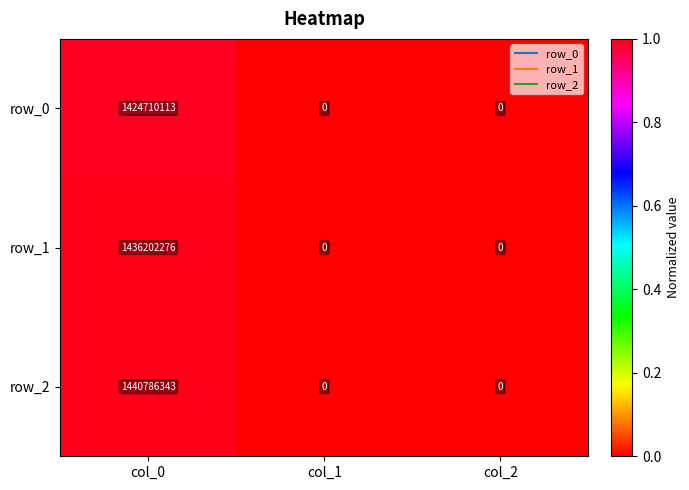

Reading left to right, what are all the values shown in this chart?

row_0: 1424710113	0	0
row_1: 1436202276	0	0
row_2: 1440786343	0	0